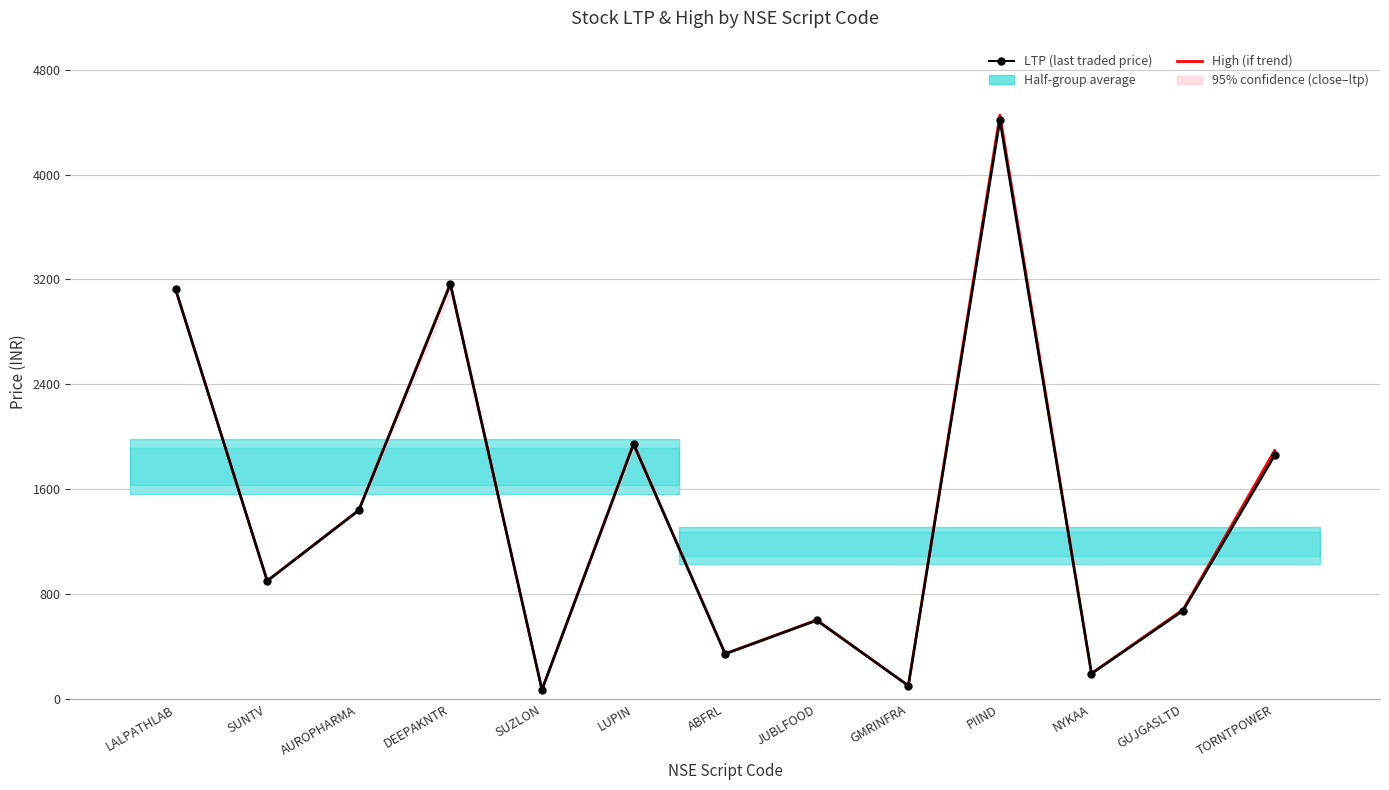

What is the label of the 9th point from the right?

SUZLON